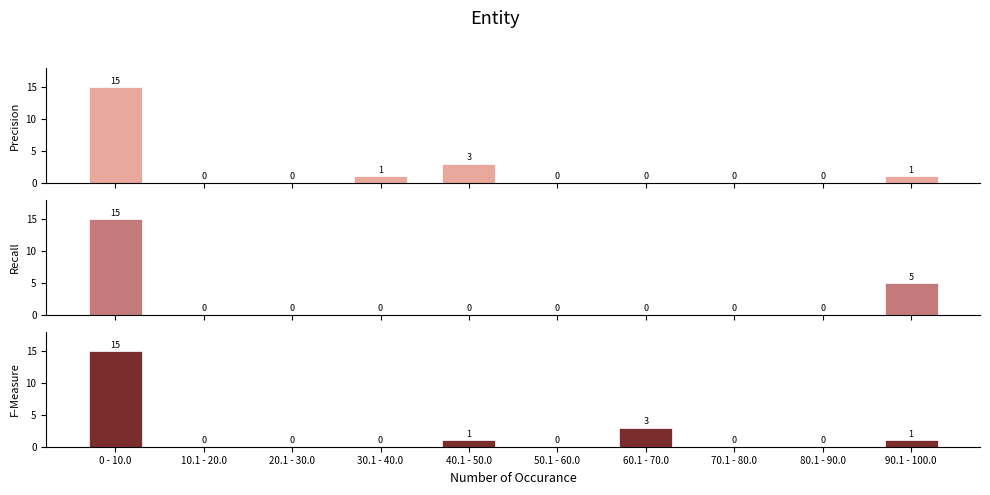

Reading left to right, extract all data points from this chart.

Precision: 0 - 10.0=15	10.1 - 20.0=0	20.1 - 30.0=0	30.1 - 40.0=1	40.1 - 50.0=3	50.1 - 60.0=0	60.1 - 70.0=0	70.1 - 80.0=0	80.1 - 90.0=0	90.1 - 100.0=1
Recall: 0 - 10.0=15	10.1 - 20.0=0	20.1 - 30.0=0	30.1 - 40.0=0	40.1 - 50.0=0	50.1 - 60.0=0	60.1 - 70.0=0	70.1 - 80.0=0	80.1 - 90.0=0	90.1 - 100.0=5
F-Measure: 0 - 10.0=15	10.1 - 20.0=0	20.1 - 30.0=0	30.1 - 40.0=0	40.1 - 50.0=1	50.1 - 60.0=0	60.1 - 70.0=3	70.1 - 80.0=0	80.1 - 90.0=0	90.1 - 100.0=1